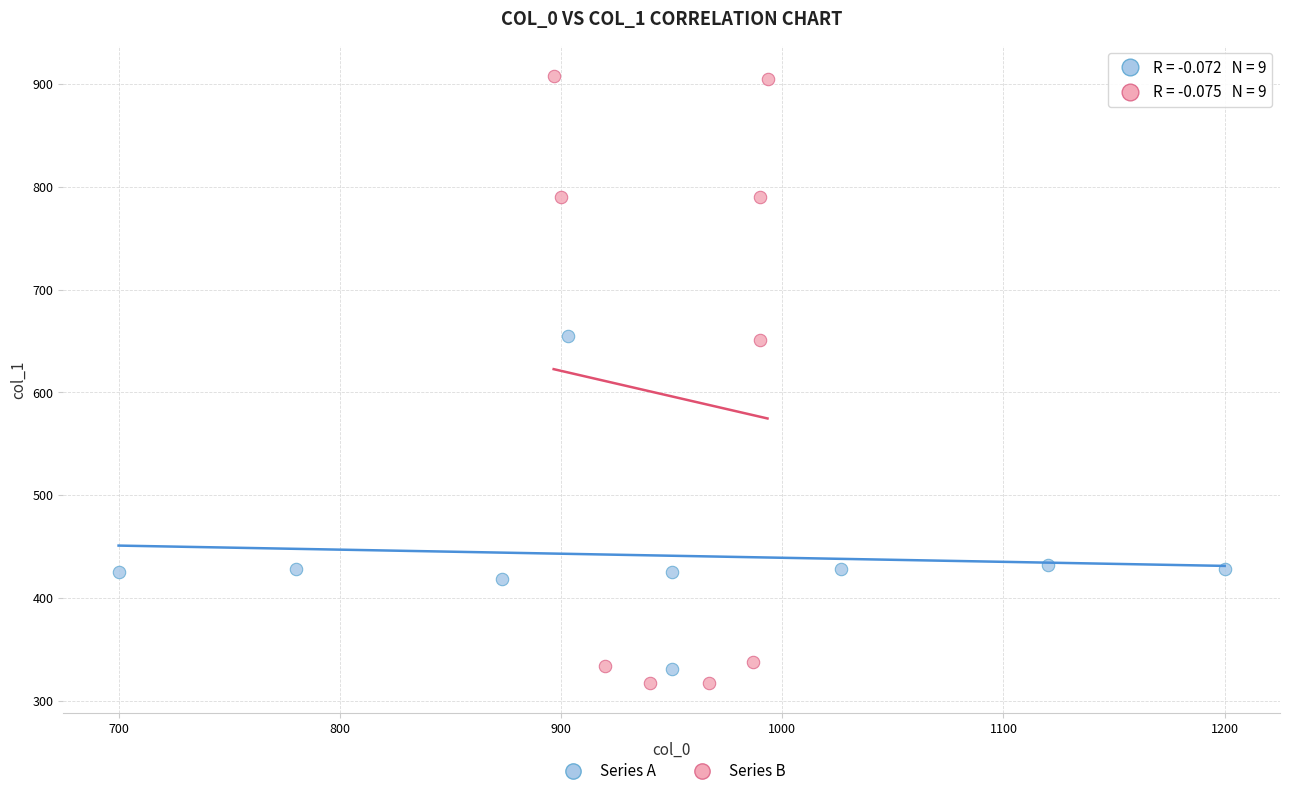

Which series has the widest spread of Y values?

Series B